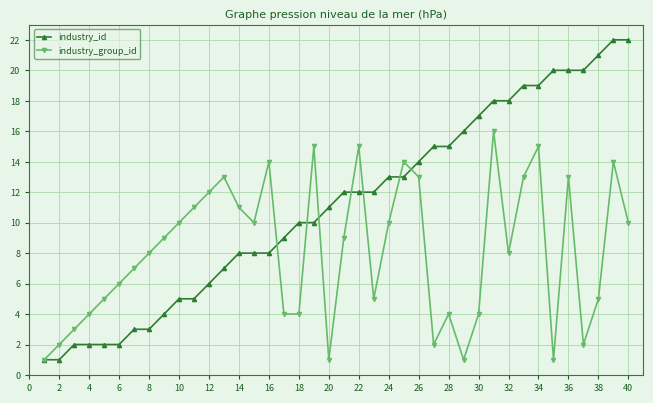

Rank the series by their maximum value, from highest to lowest.

industry_id, industry_group_id